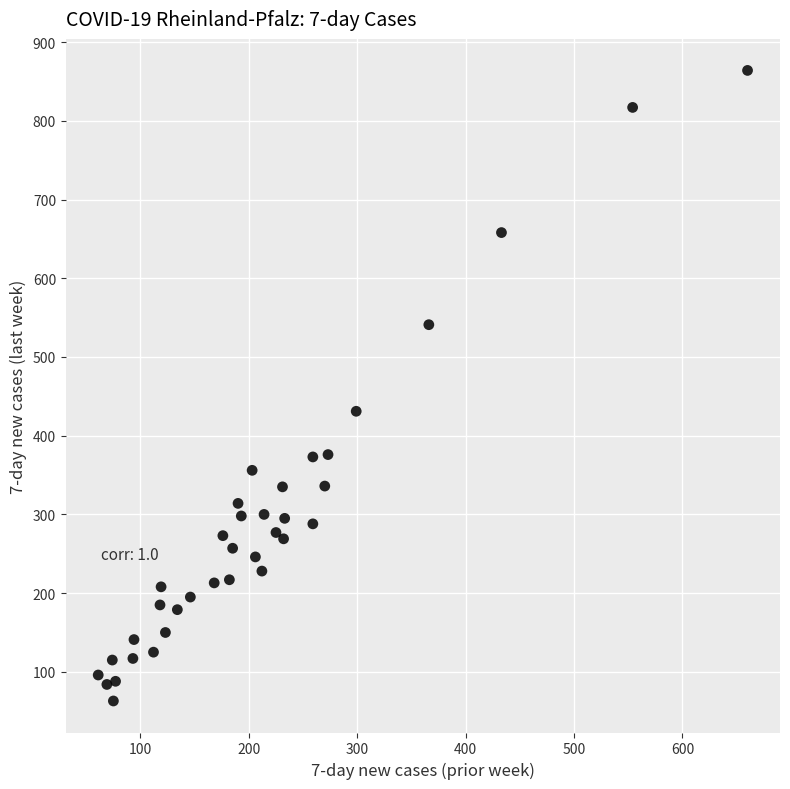

What Y value in the scatter plot is closest to 463?

431